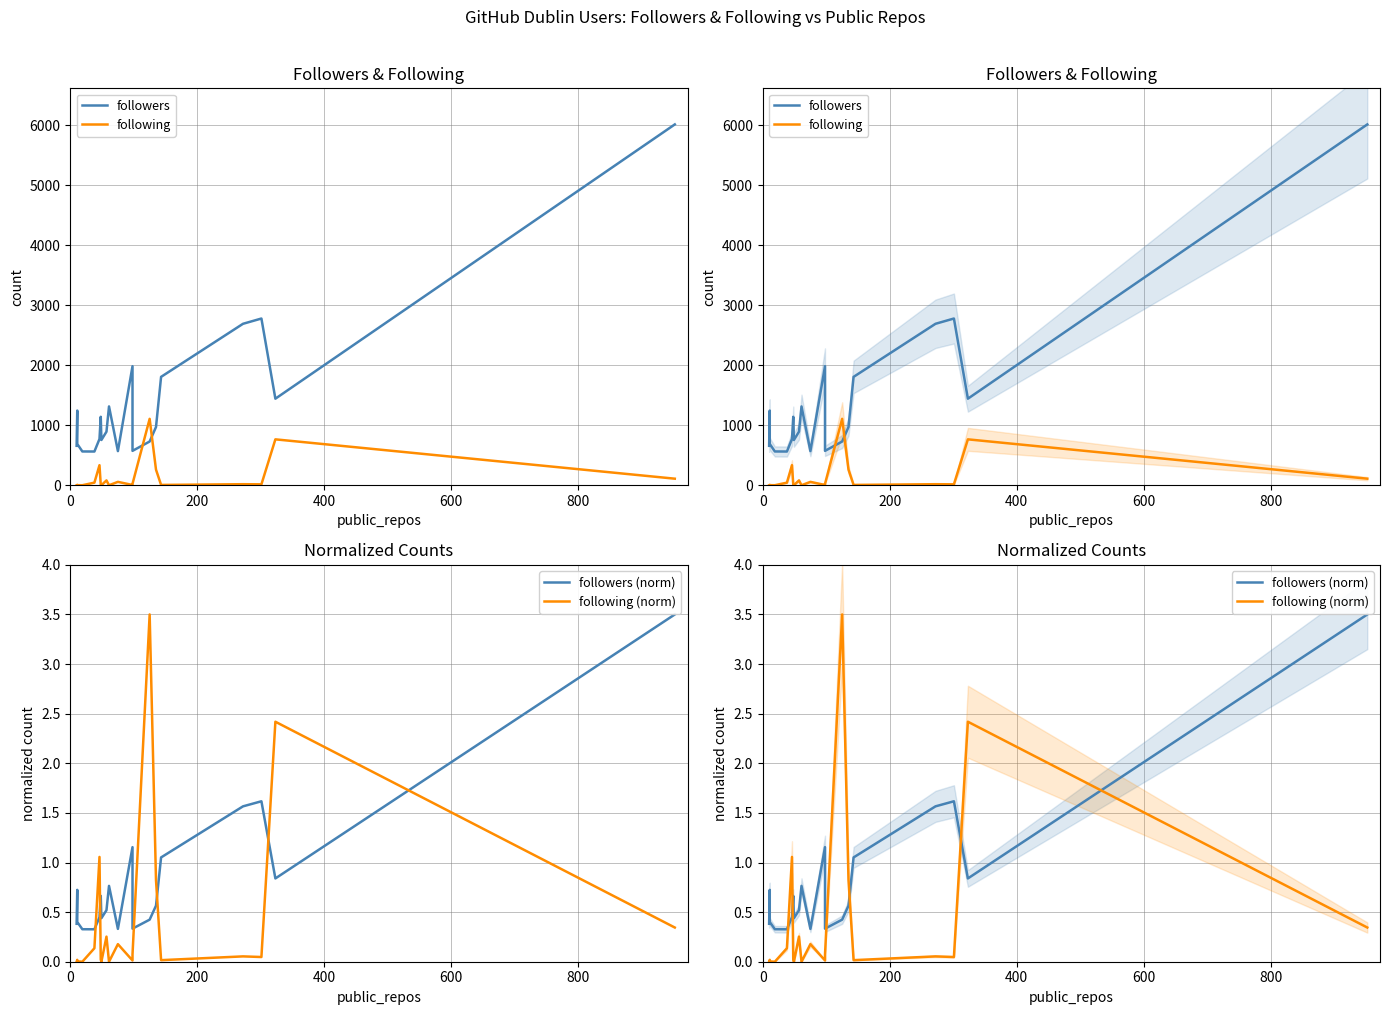

True or false: following and following (norm) intersect in this chart.

False